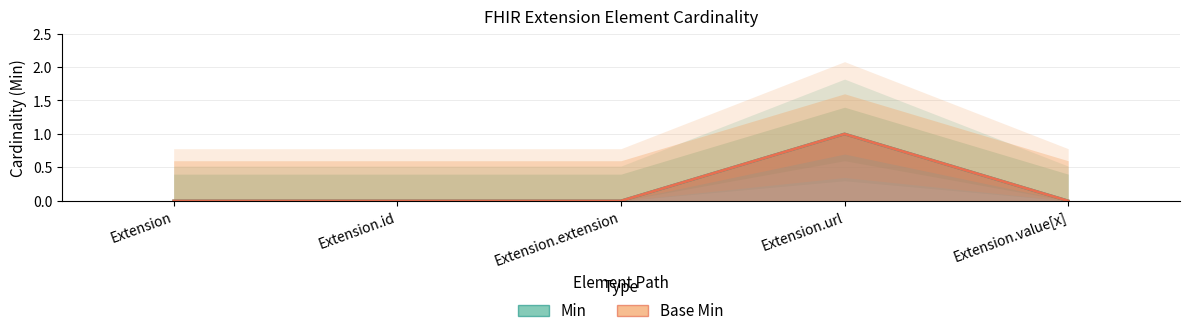

Between Extension.extension and Extension.value[x], which series saw the biggest shift?

Min